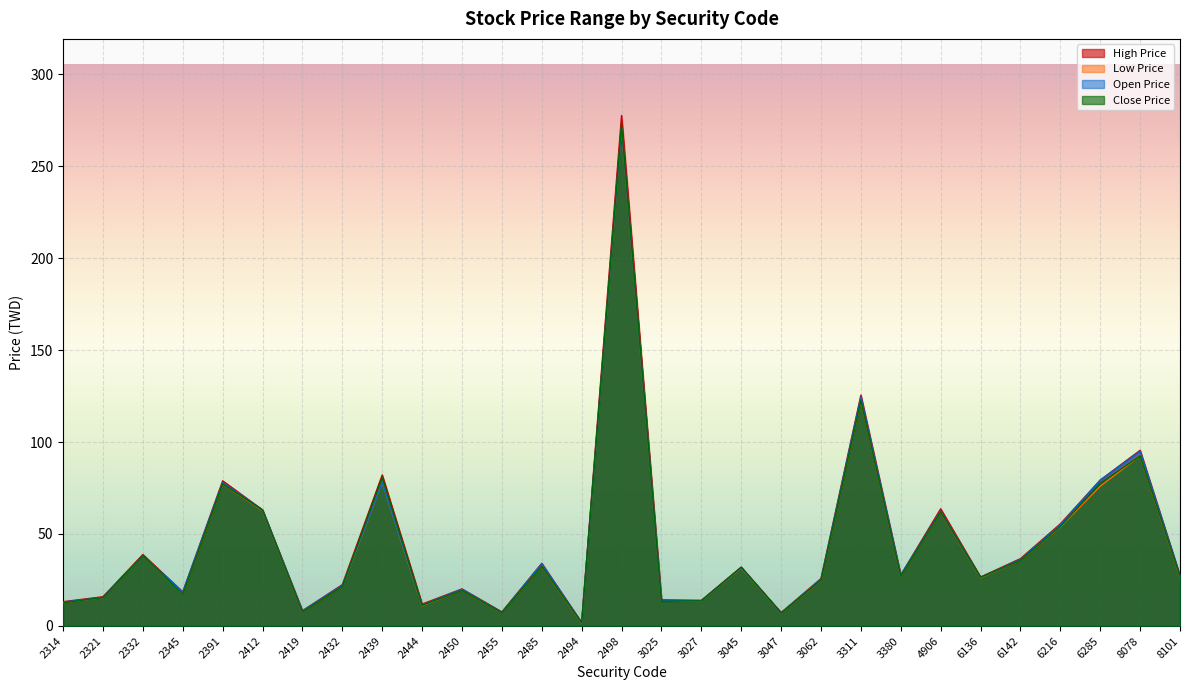

Which series ends up on top after the final intersection of Close Price and Open Price?

Open Price